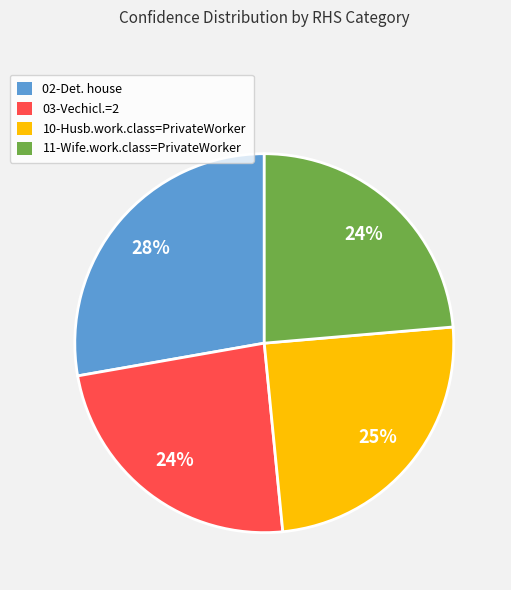

To the nearest percent, what portion does 10-Husb.work.class=PrivateWorker represent?

25%